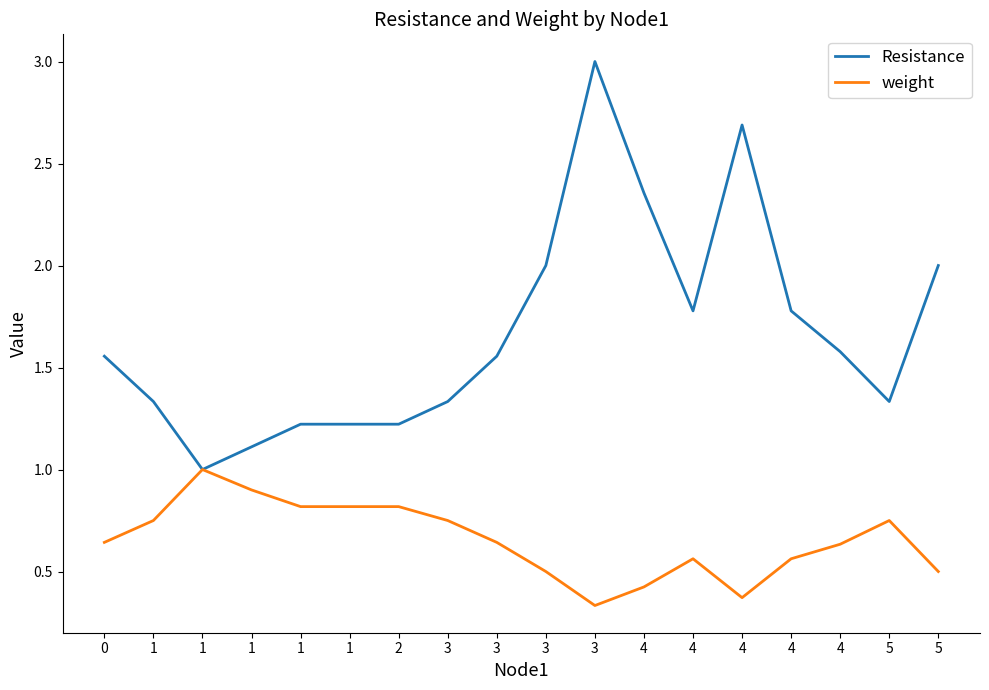

Does the chart have visible grid lines?

No